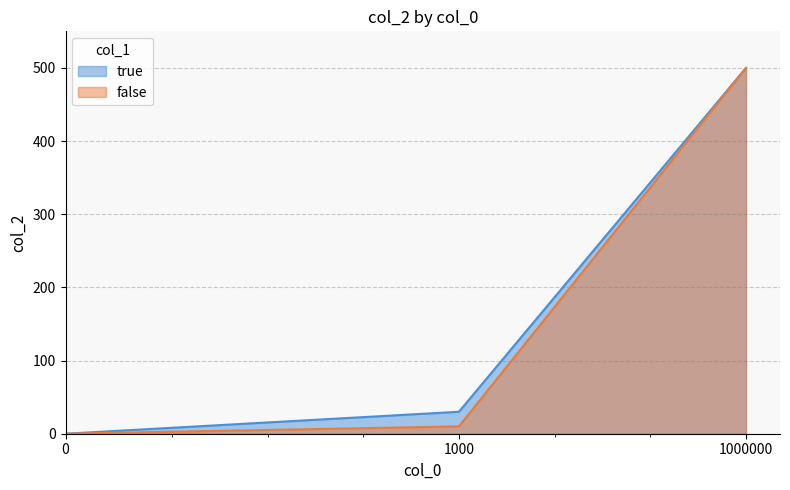

Does the chart display data point markers on the line(s)?

No